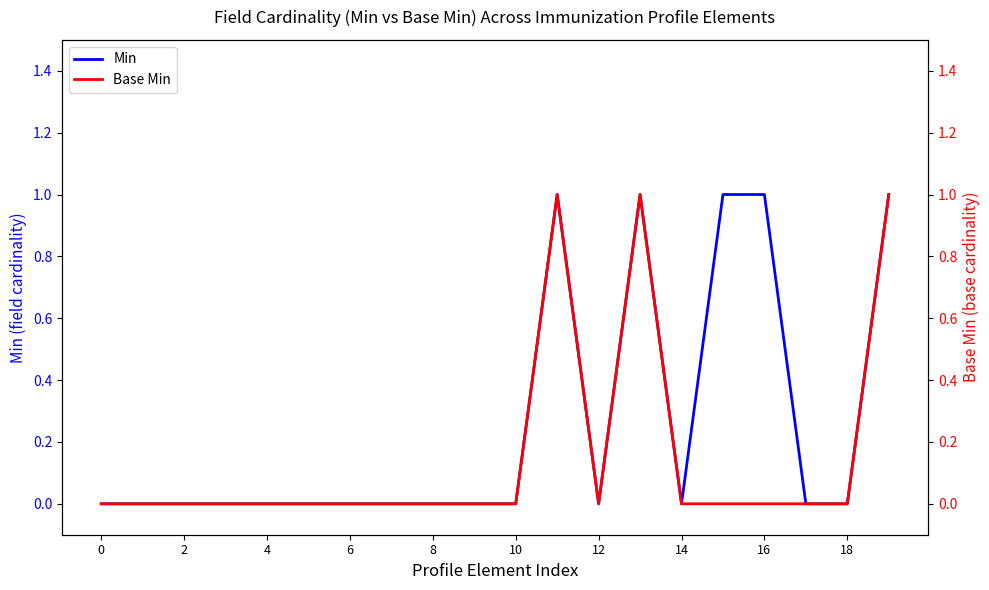

What is the difference between the second highest and minimum values in the Base Min series?

1